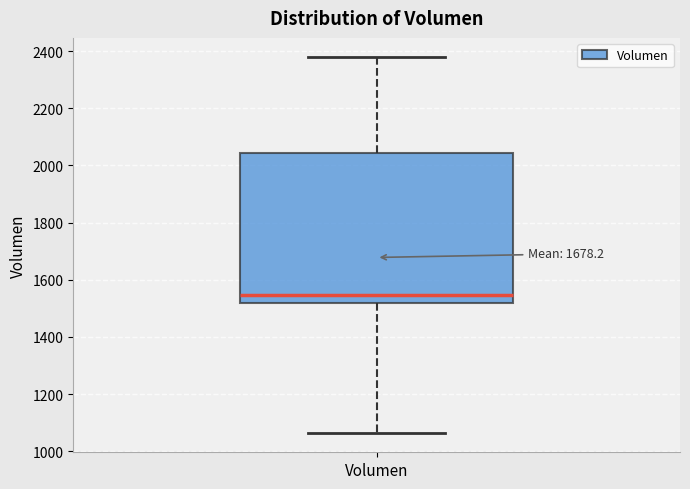

Read this box plot against the y-axis: the position of the median line, the range covered by the box, and the ends of both whiskers. The values are not printed on the chart, so give them approximately, as read against the axis.

median 1540, box 1520 to 2040, whiskers 1060 to 2380